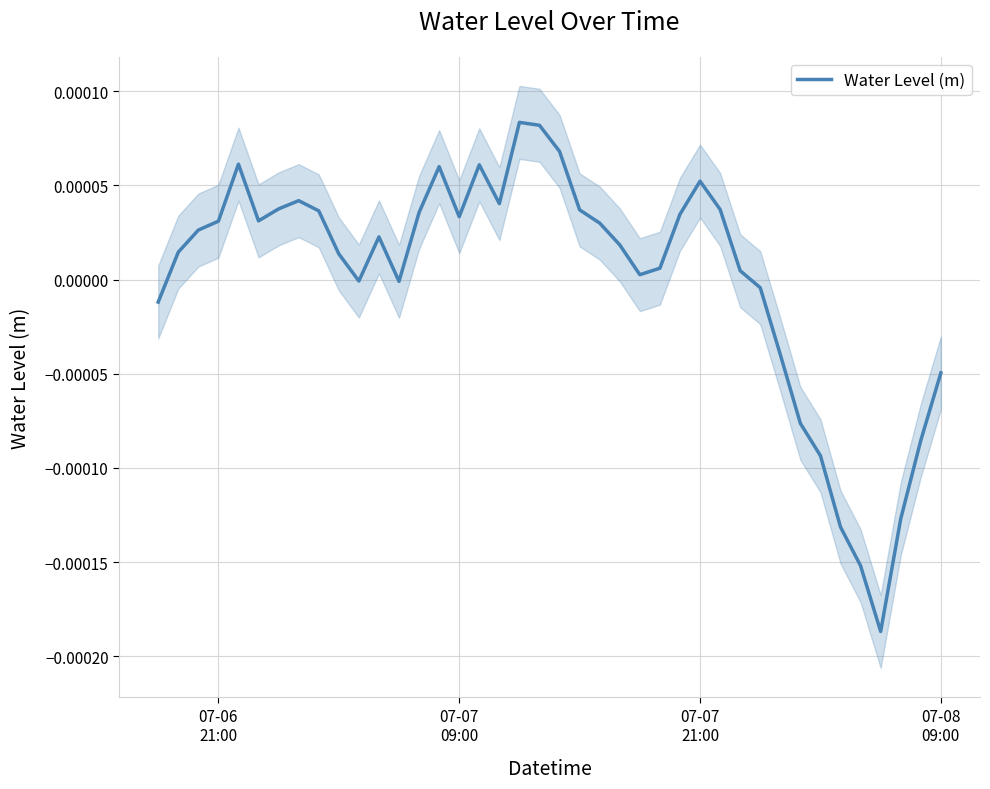

How many data points does each series have?

40